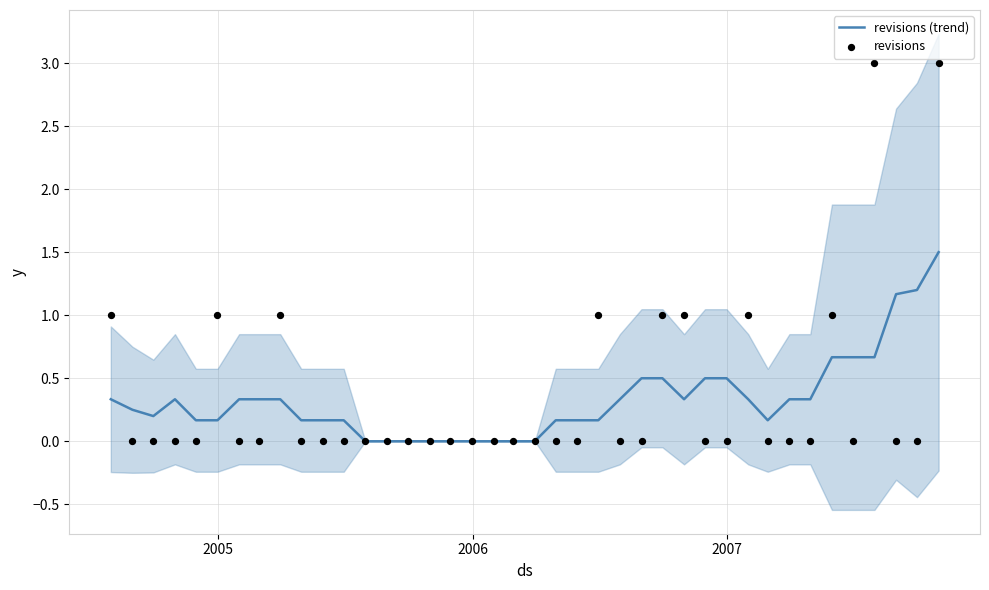

Which series has the widest spread of Y values?

revisions